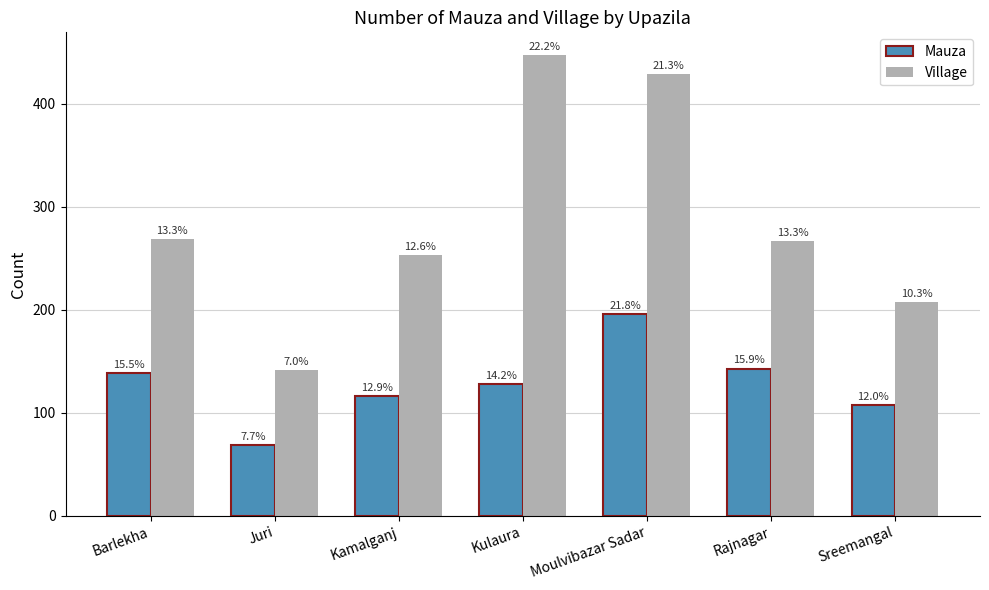

Does the chart contain stacked bars?

No